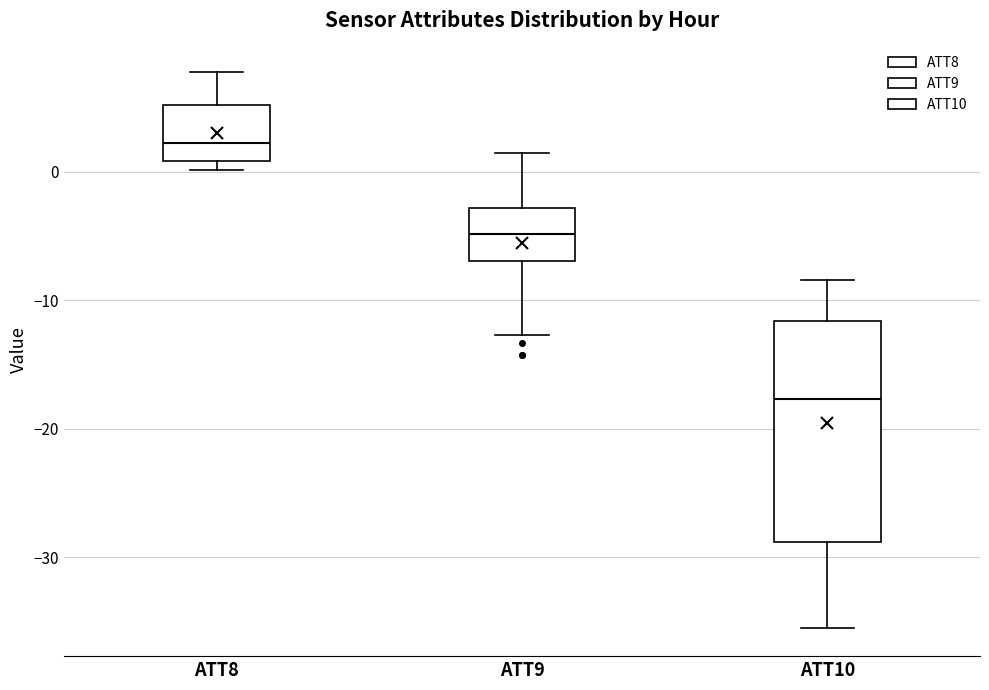

Reading left to right, read every box against the y-axis: the position of its median line, the range the box covers, and the ends of its whiskers. The values are not printed on the chart, so give them approximately, as read against the axis.

ATT8: median 2, box 1 to 5, whiskers 0 to 8
ATT9: median -5, box -7 to -3, whiskers -13 to 1
ATT10: median -18, box -29 to -12, whiskers -36 to -8